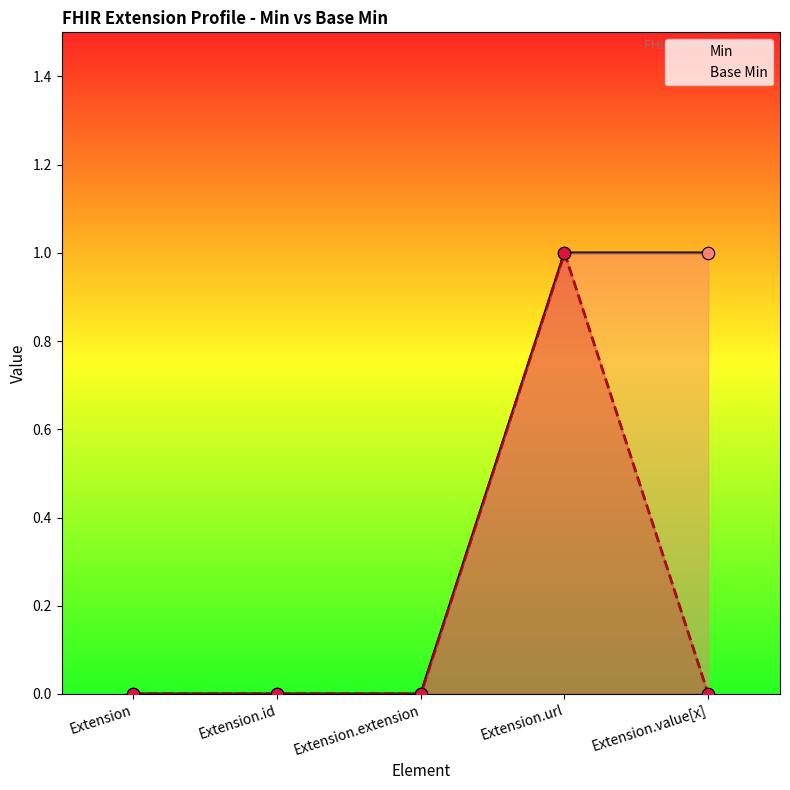

Is the value of Min at Extension greater than the value of Base Min at Extension.value[x]?

No